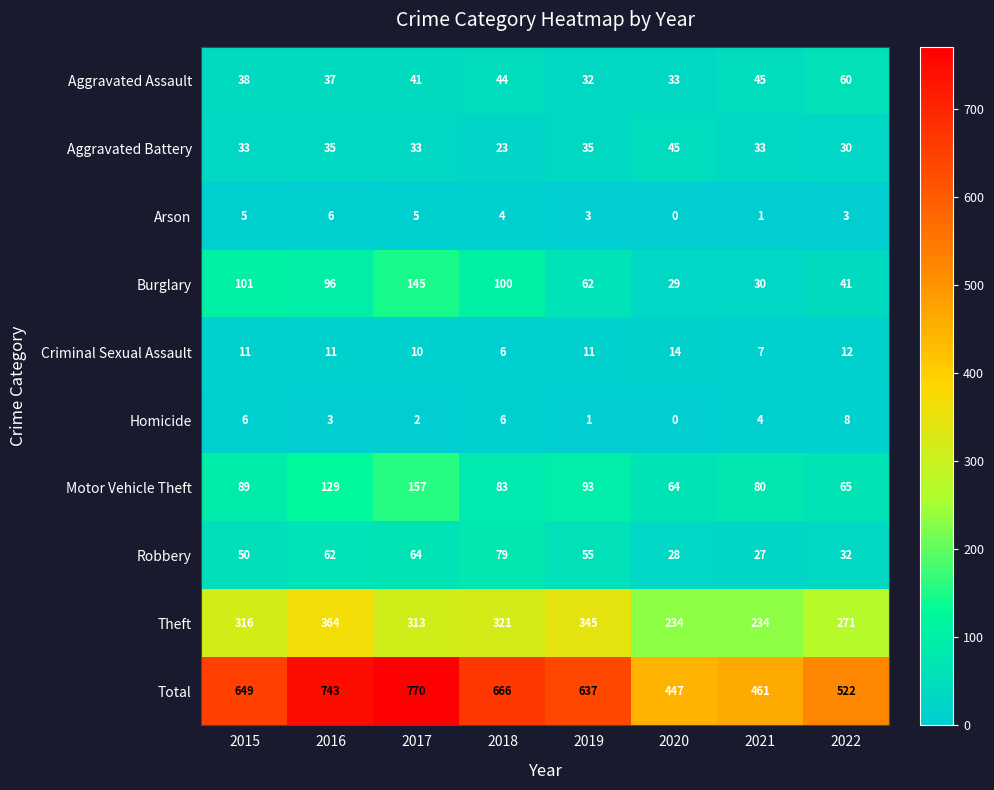

What is the difference between the maximum and minimum values in the Robbery series?

52